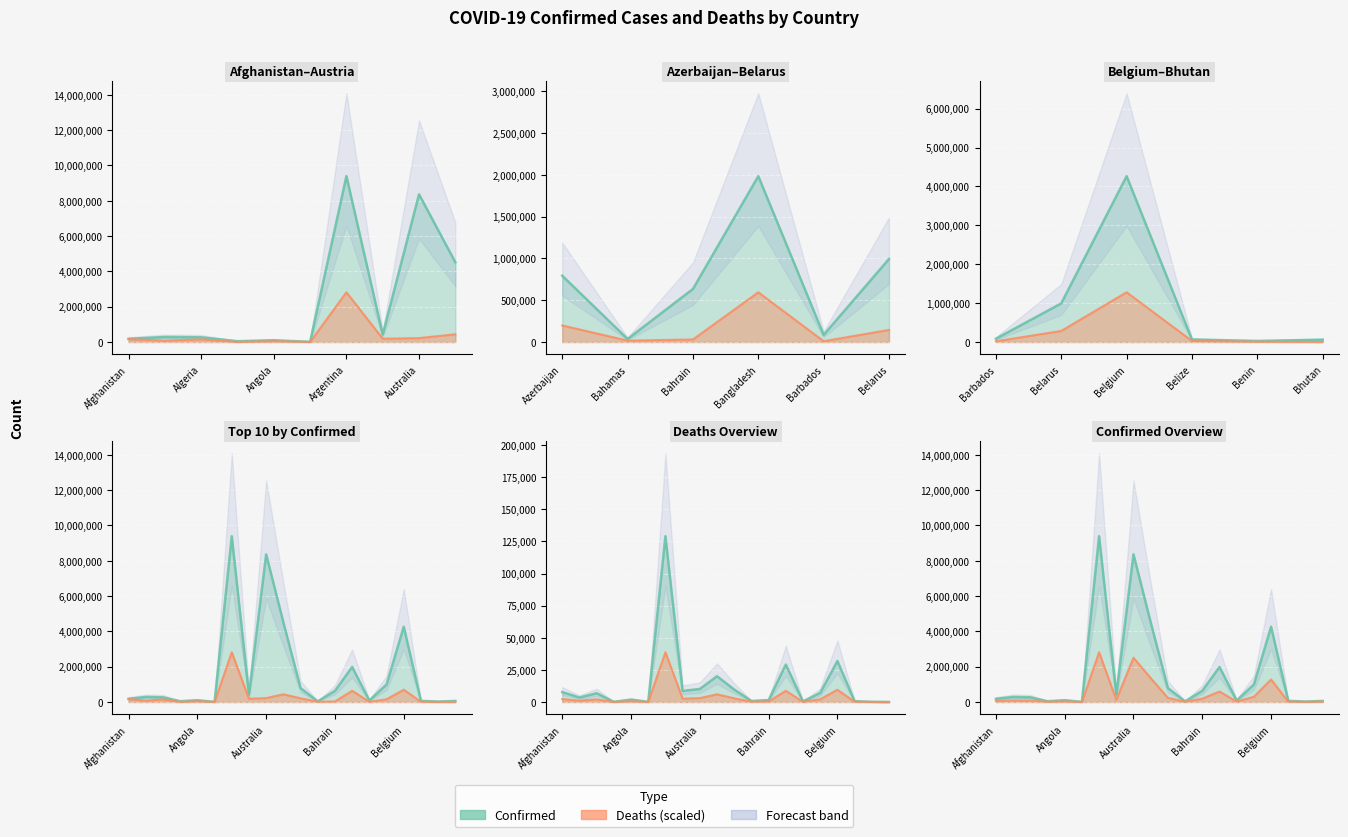

Reading left to right, transcribe all the data shown in this chart.

Confirmed: Afghanistan=182979.0	Albania=283811.0	Algeria=266181.0	Andorra=44671.0	Angola=101320.0	Antigua and Barbuda=8668.0	Argentina=9394326.0	Armenia=423417.0	Australia=8366057.0	Austria=4517003.0	Azerbaijan=793388.0	Bahamas=36133.0	Bahrain=634927.0	Bangladesh=1984700.0	Barbados=85331.0	Belarus=994037.0	Belgium=4265296.0	Belize=64787.0	Benin=27216.0	Bhutan=59824.0
Deaths: Afghanistan=168626.4	Albania=76531.3	Algeria=150072.0	Andorra=3339.8	Angola=41474.4	Antigua and Barbuda=3077.8	Argentina=2818276.0	Armenia=188359.5	Australia=222259.4	Austria=438363.1	Azerbaijan=212109.1	Bahamas=17921.3	Bahrain=32699.3	Bangladesh=637069.3	Barbados=10412.3	Belarus=155376.4	Belgium=697469.2	Belize=14843.5	Benin=3558.1	Bhutan=458.4